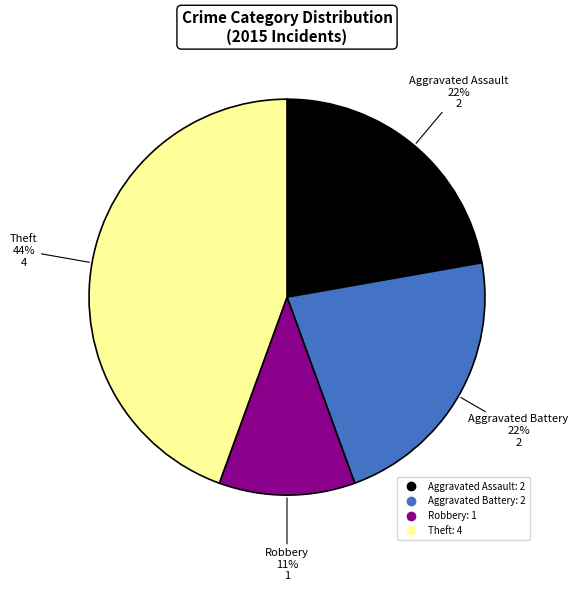

Is there a majority slice in this chart?

No